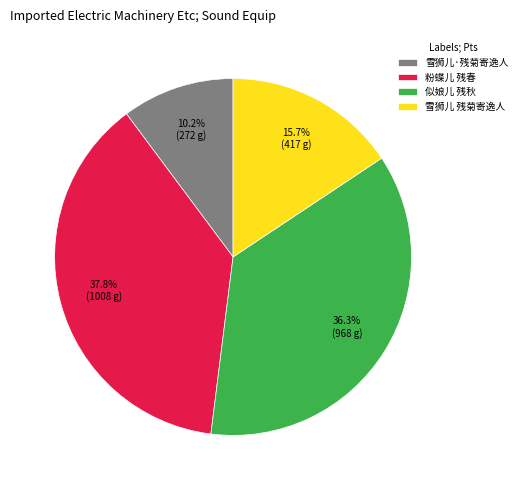

What is the total percentage of 雪狮儿·残菊寄逸人 and 雪狮儿 残菊寄逸人?

25.9%